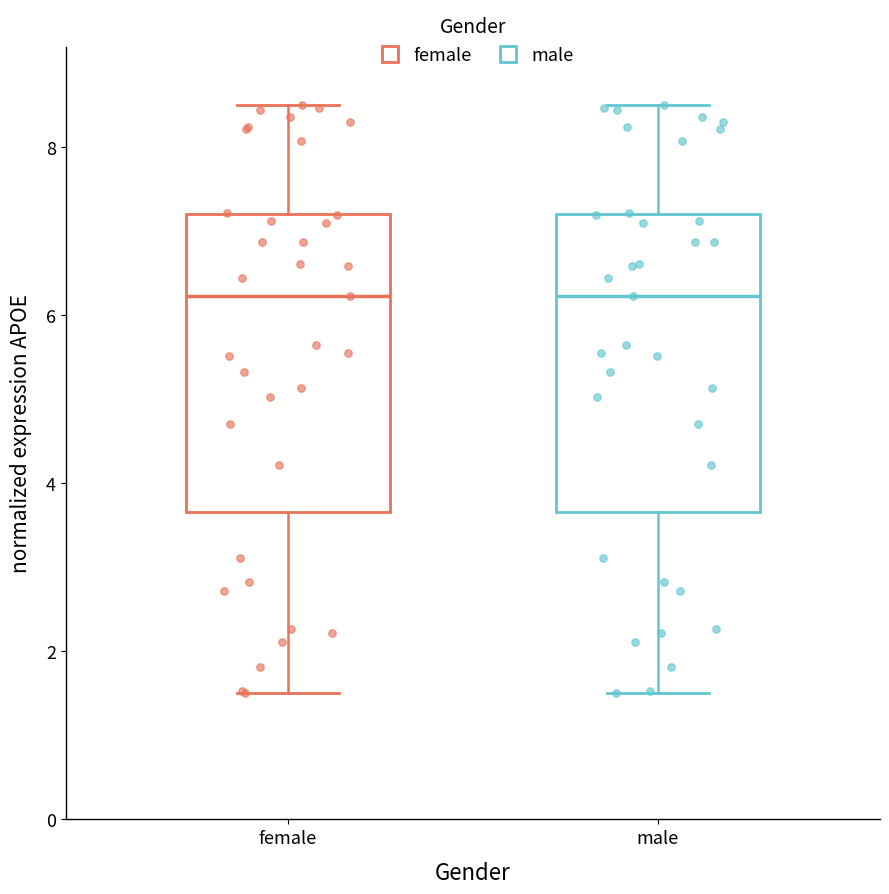

Reading left to right, transcribe this box plot: for each box, give where its median line is, the range the box spans, and where its two whiskers end, as read against the y-axis. The values are not printed on the chart, so give them approximately, as read against the axis.

female: median 6.2, box 3.6 to 7.2, whiskers 1.6 to 8.6
male: median 6.2, box 3.6 to 7.2, whiskers 1.6 to 8.6